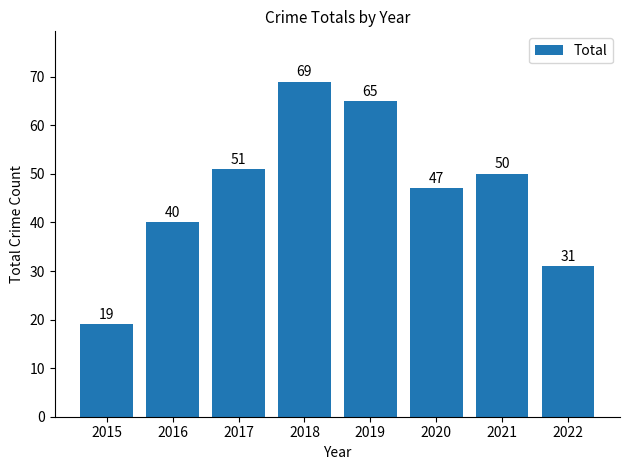

How many bars are there in total?

8